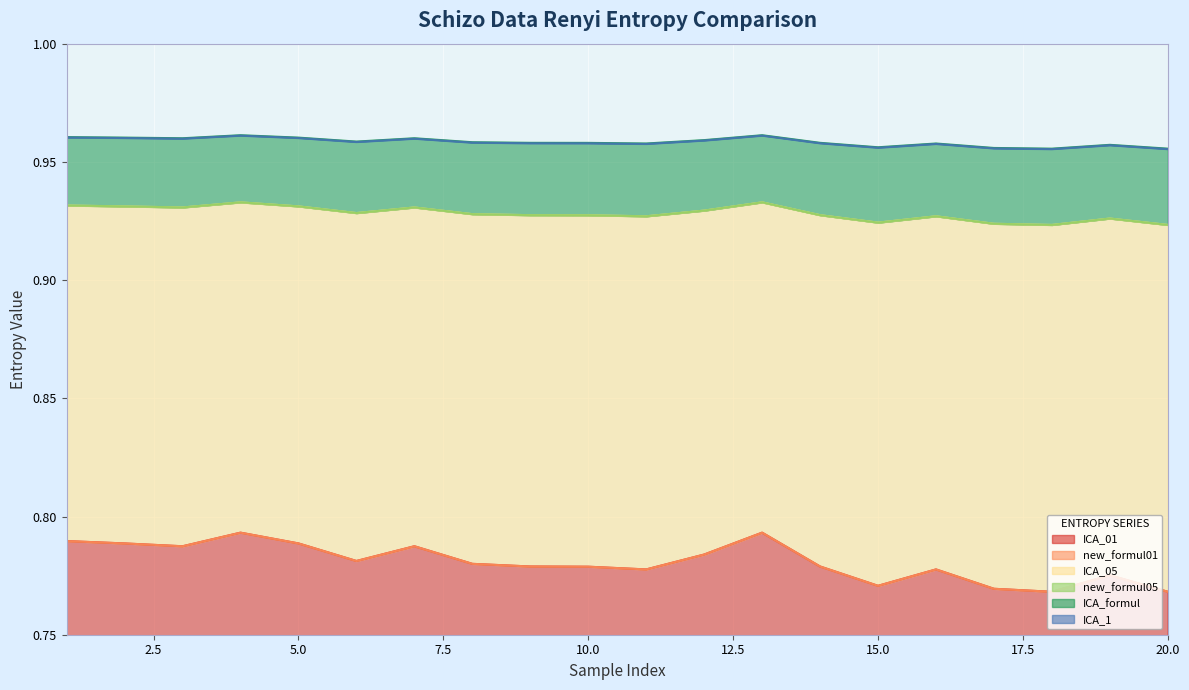

True or false: new_formul01 and new_formul05 intersect in this chart.

False